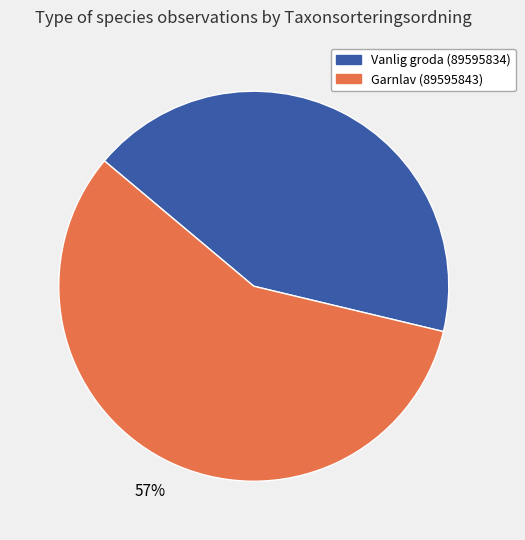

What is the majority slice?

Garnlav (89595843)